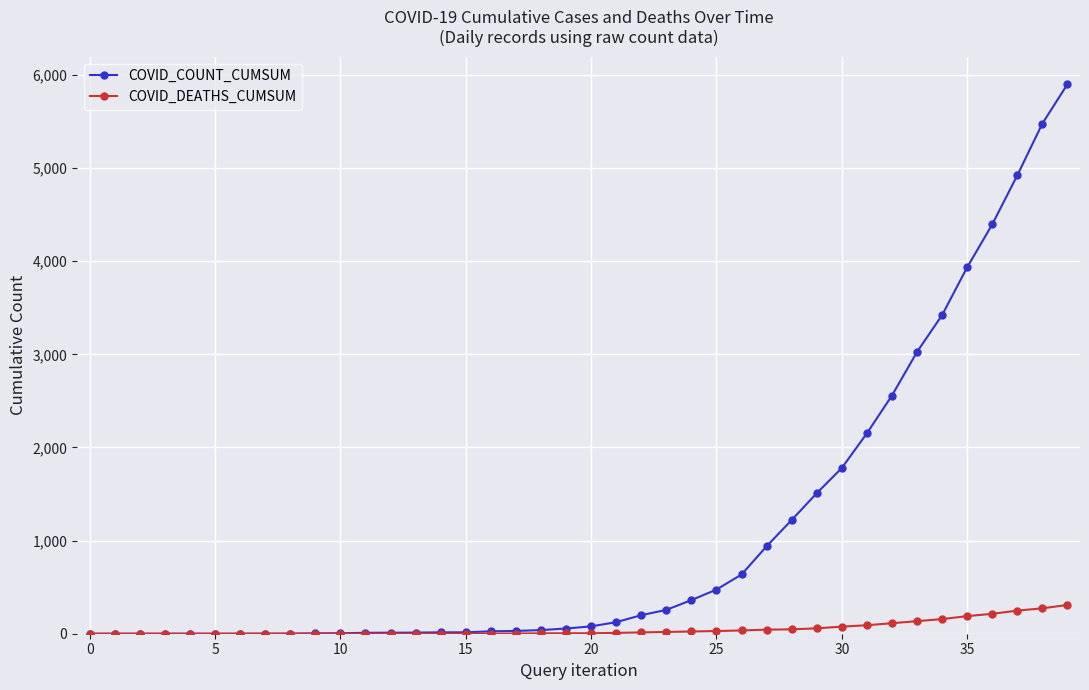

Does the chart have visible grid lines?

Yes